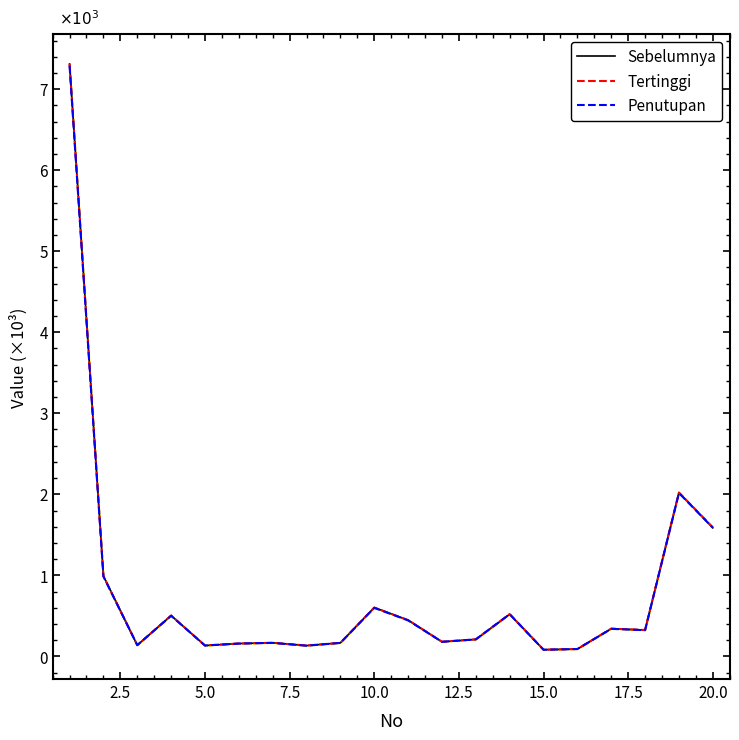

True or false: Sebelumnya and Tertinggi intersect in this chart.

True